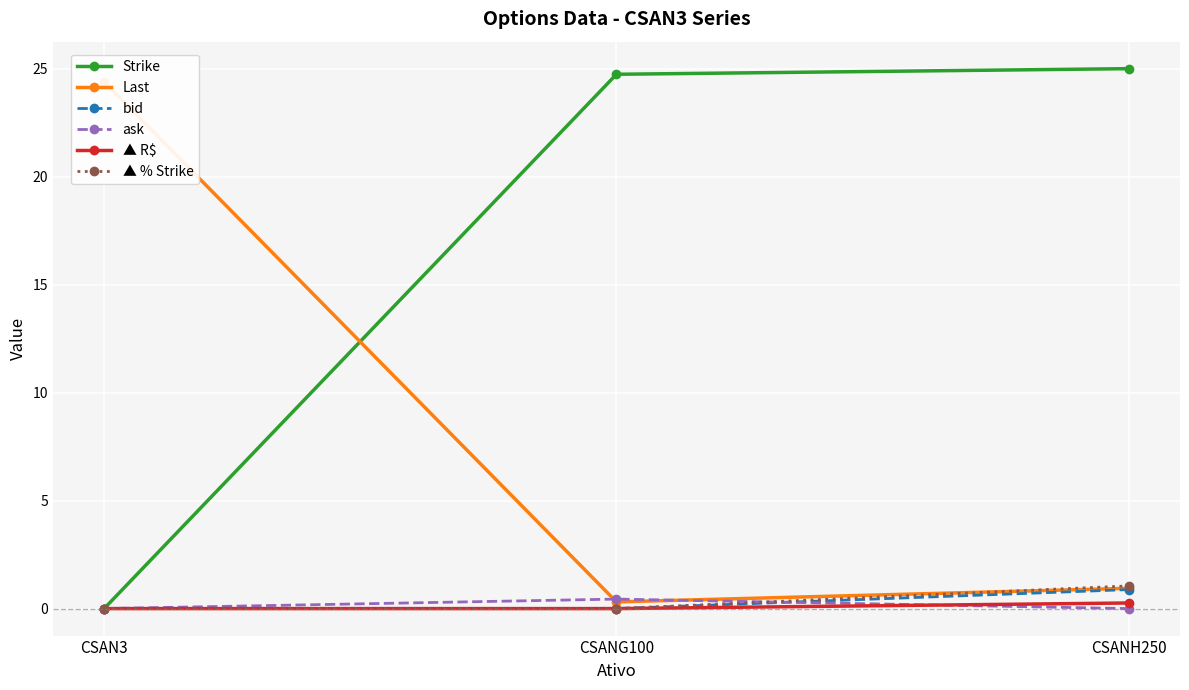

Rank the categories by bid value from lowest to highest.

CSAN3, CSANG100, CSANH250